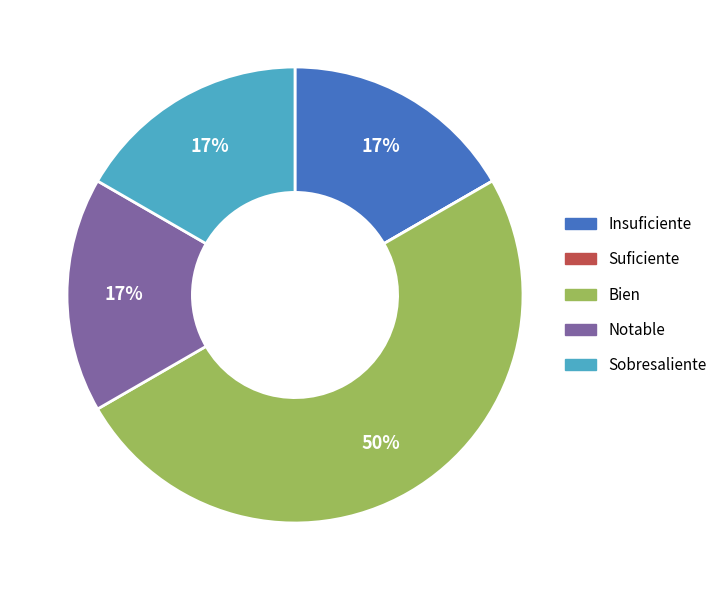

What is the largest slice in the pie chart?

Bien